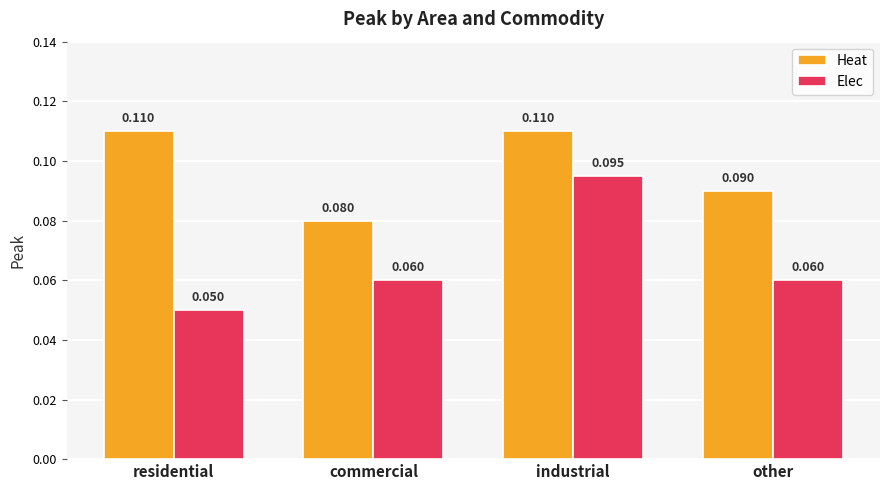

Between industrial and other, which series saw the biggest shift?

Elec